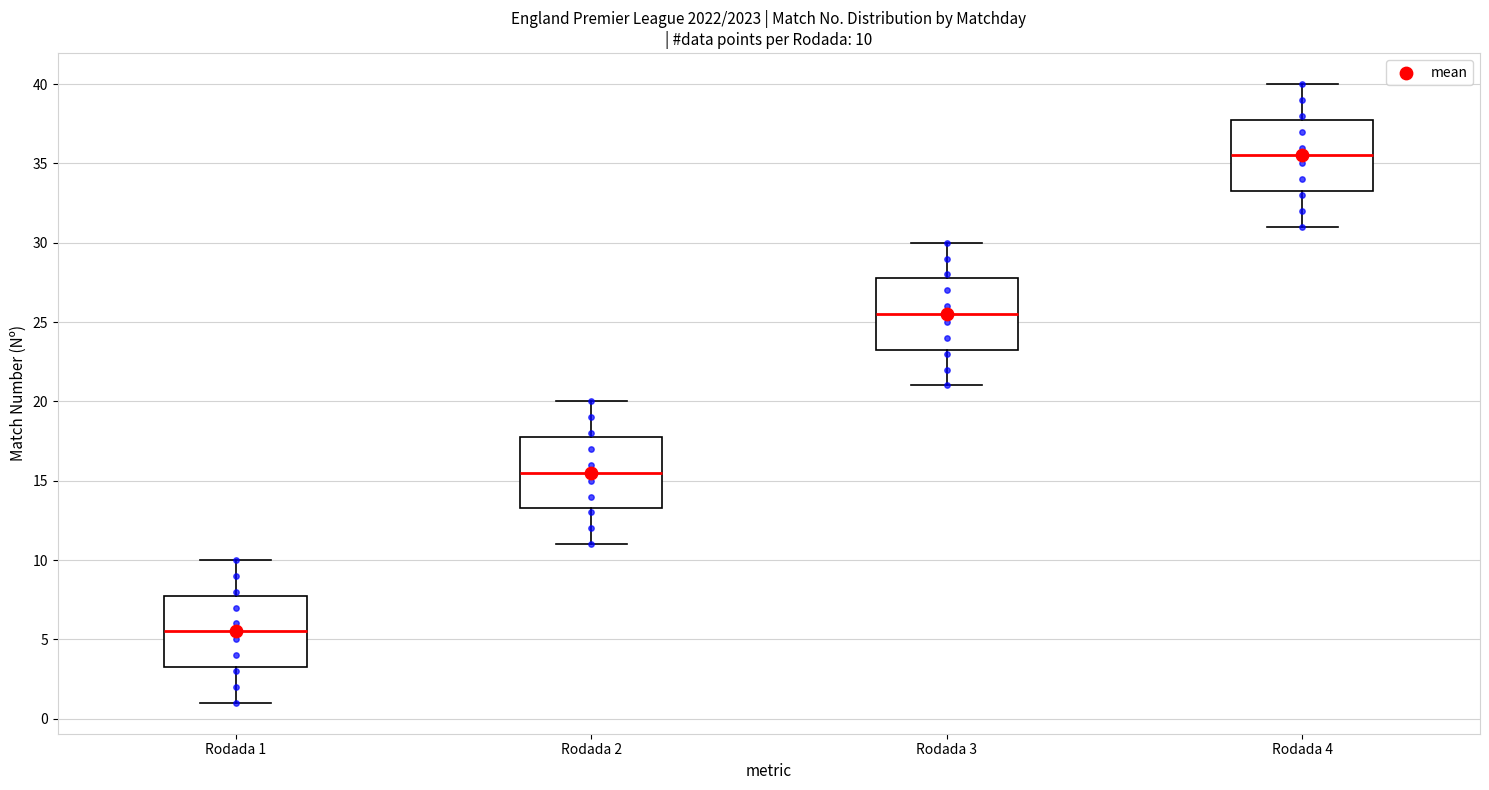

Which box's median line is the highest?

Rodada 4